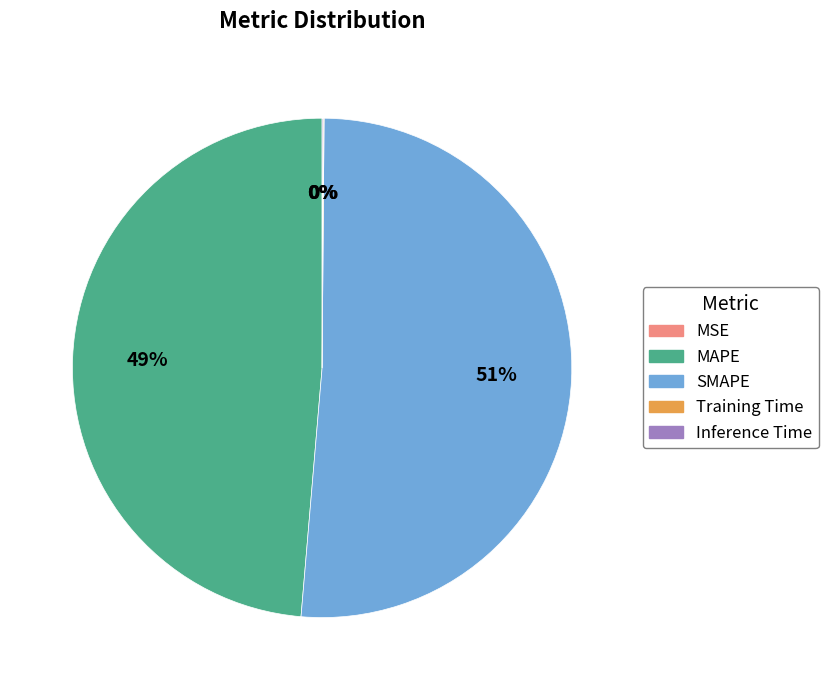

To the nearest percent, what is the average slice percentage?

20%